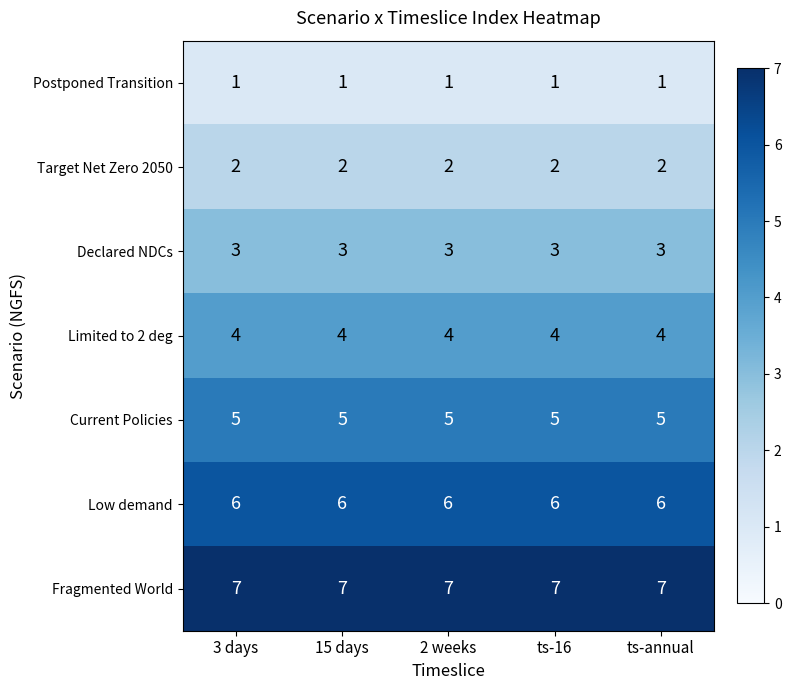

What is the minimum value for Limited to 2 deg?

4